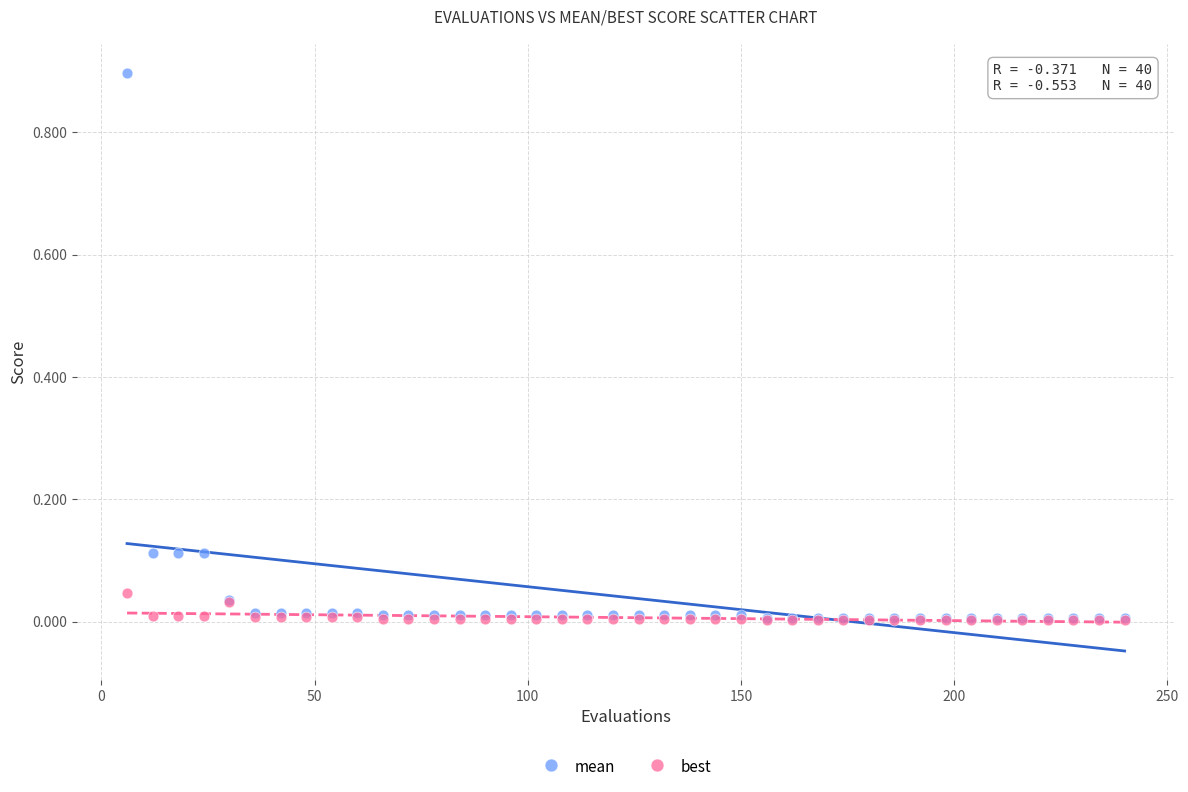

What are all the series names shown in the legend?

mean, best